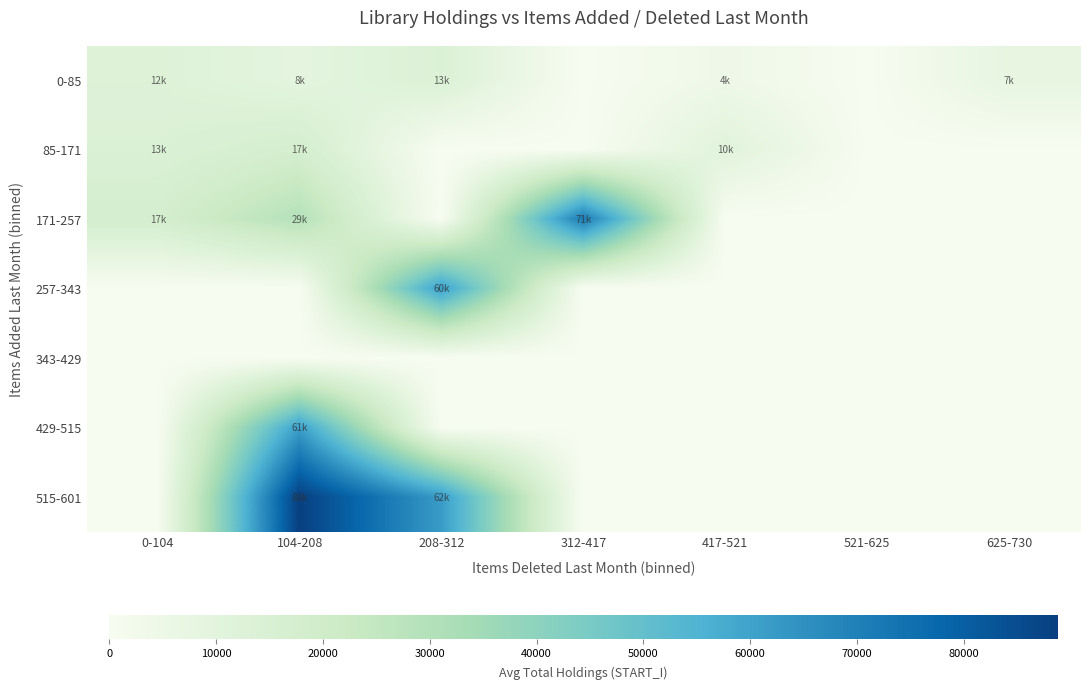

Which series has the largest total across all categories?

515-601